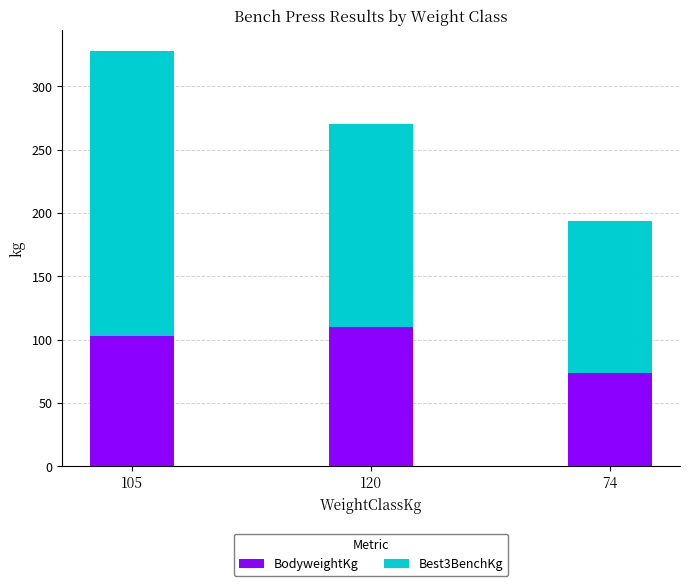

What is the total value across all series at 120?

269.9